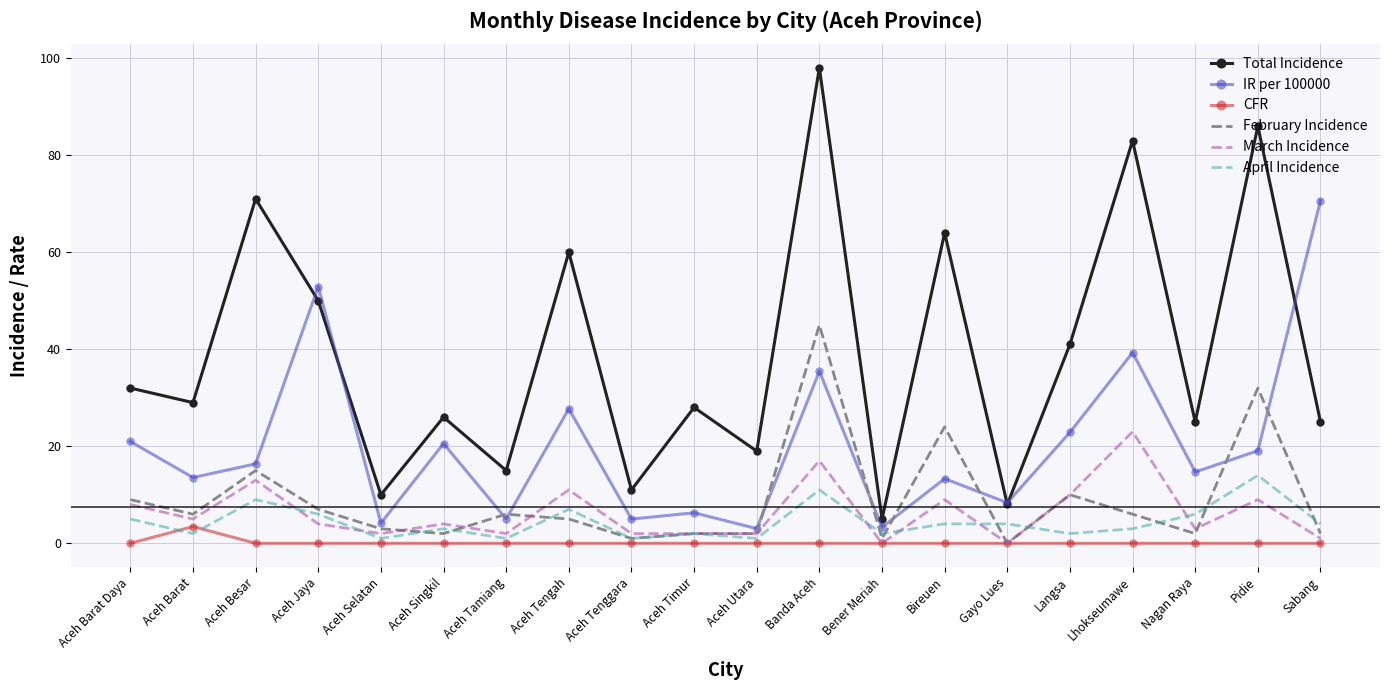

What position from the left is Aceh Besar?

3